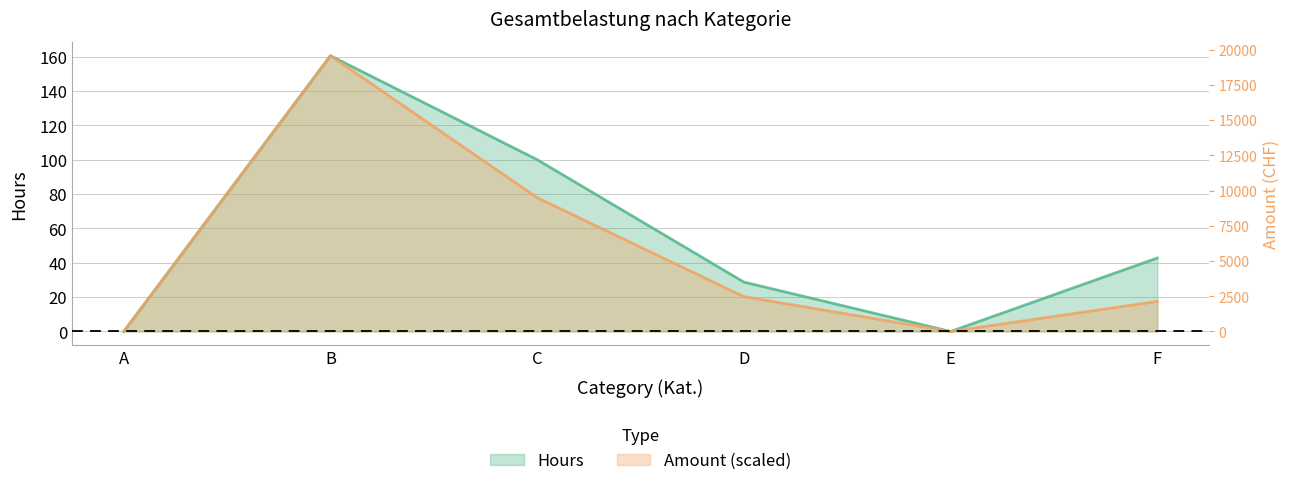

List the labels in order of Hours value, largest first.

B, C, F, D, A, E